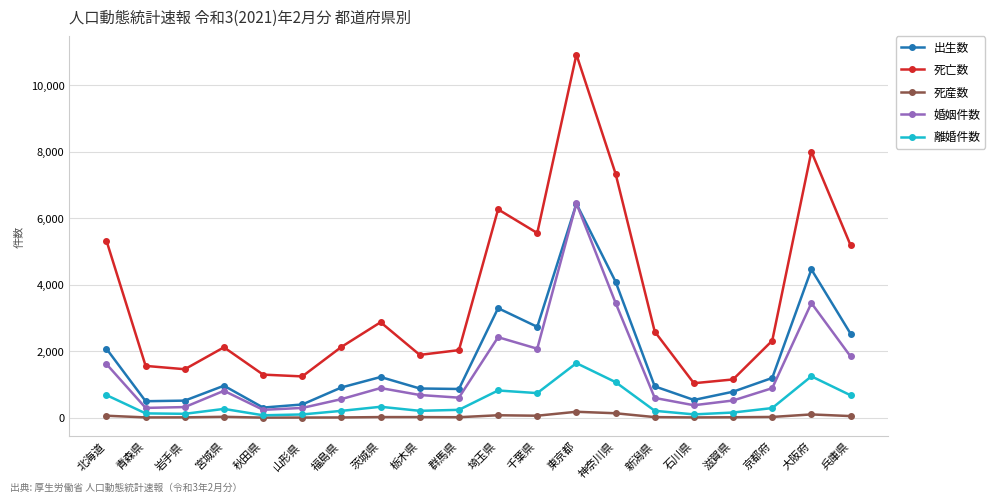

Which series changed the most between 京都府 and 大阪府?

死亡数